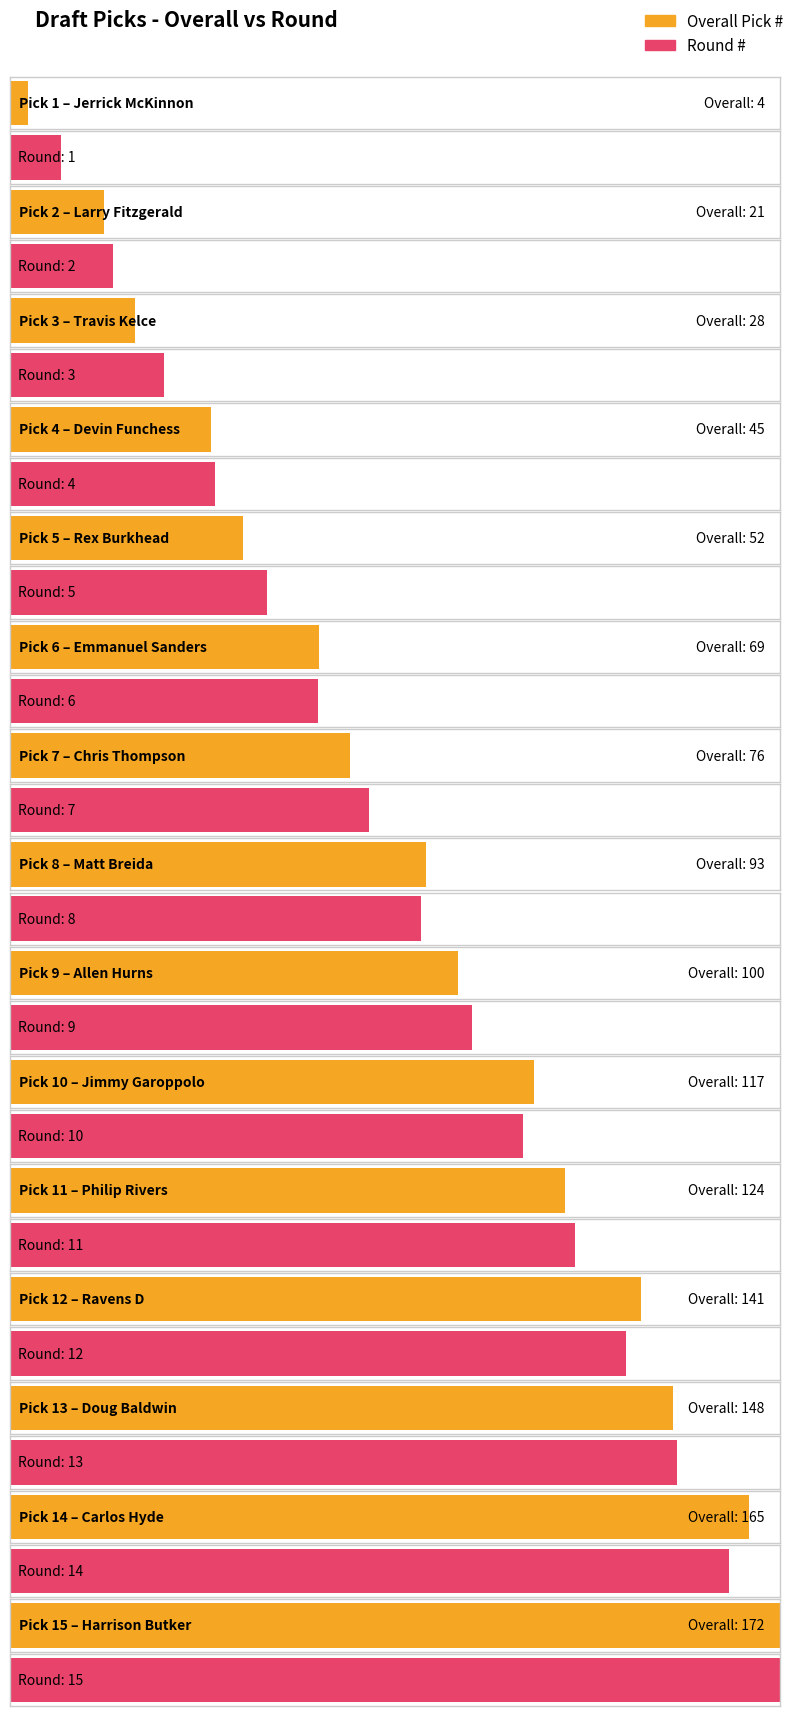

Which series has the largest total across all categories?

Overall